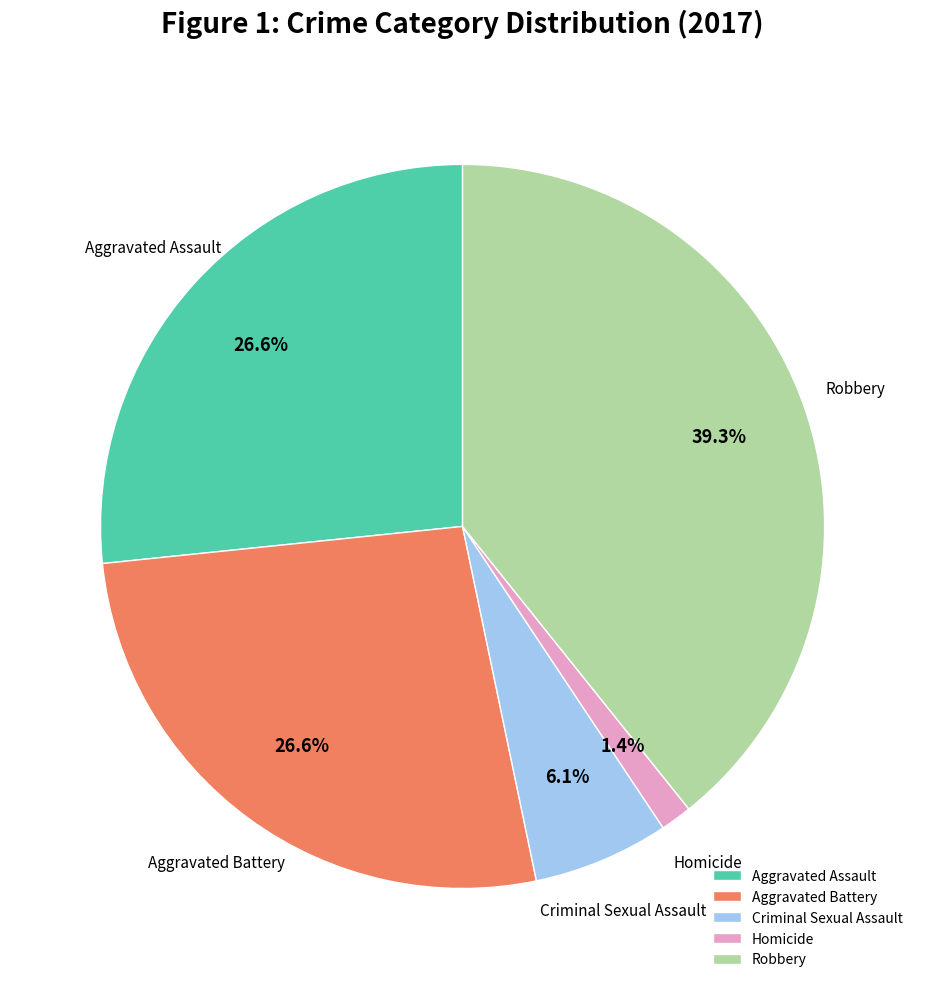

Is there a majority slice in this chart?

No